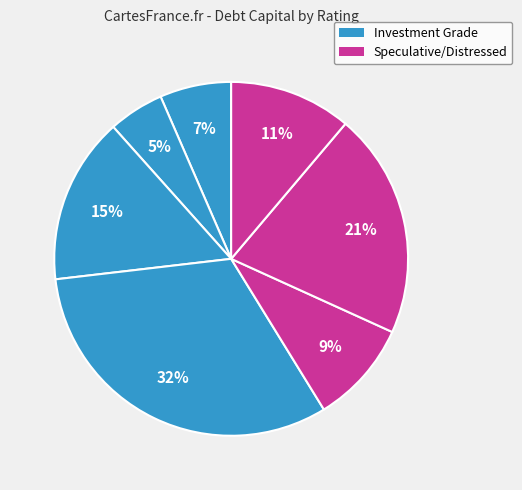

Count the number of slices in the pie.

7